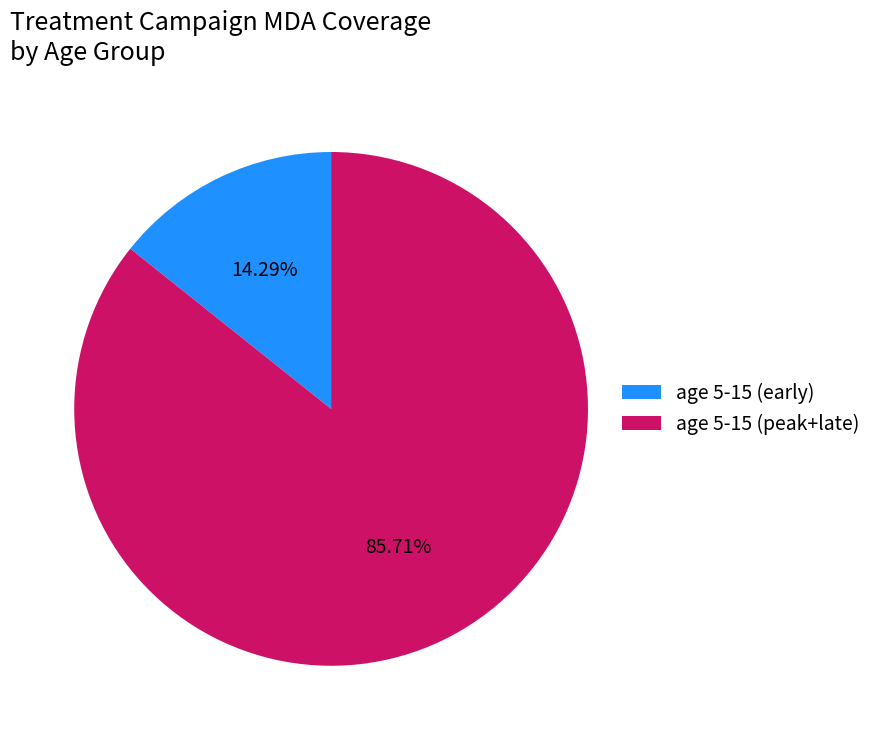

How many slices are in this pie chart?

2